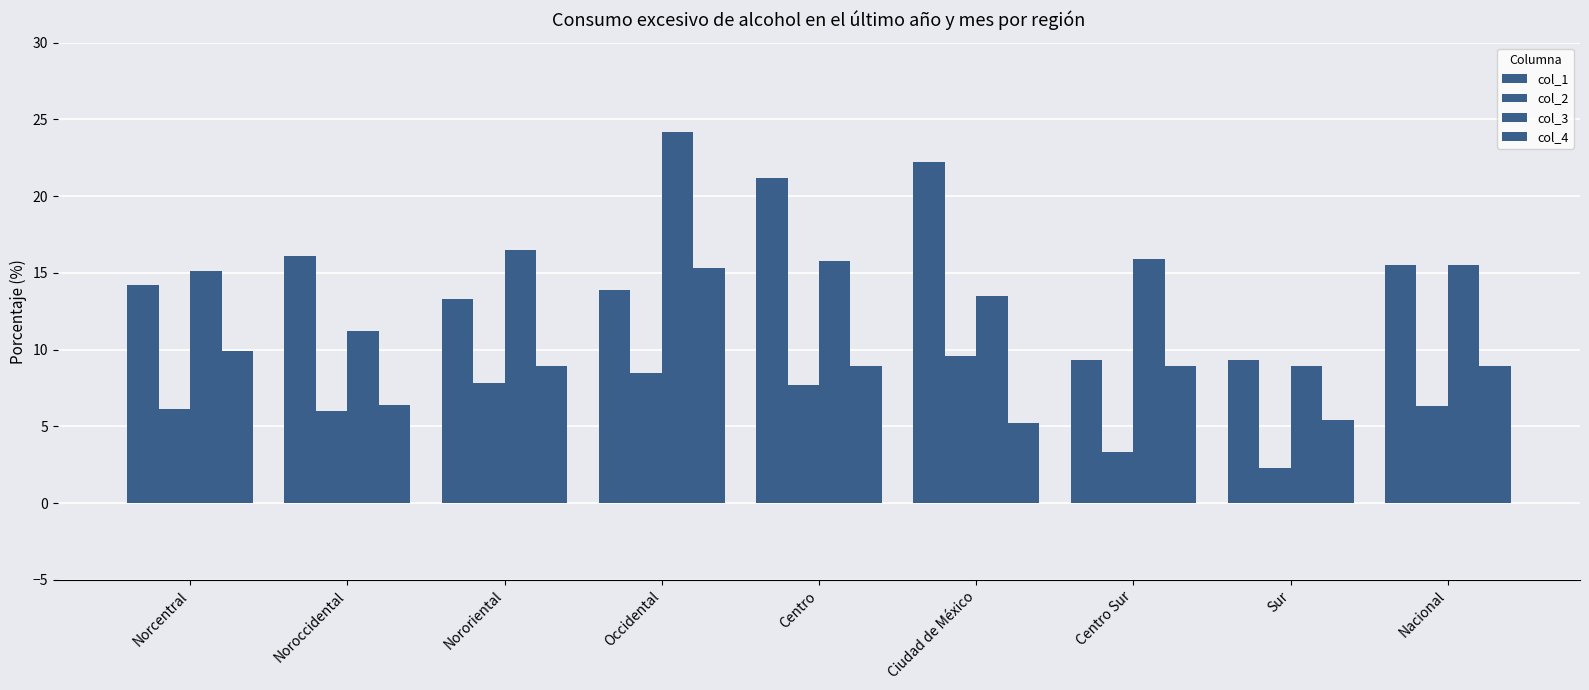

How many bars are there in each group?

4